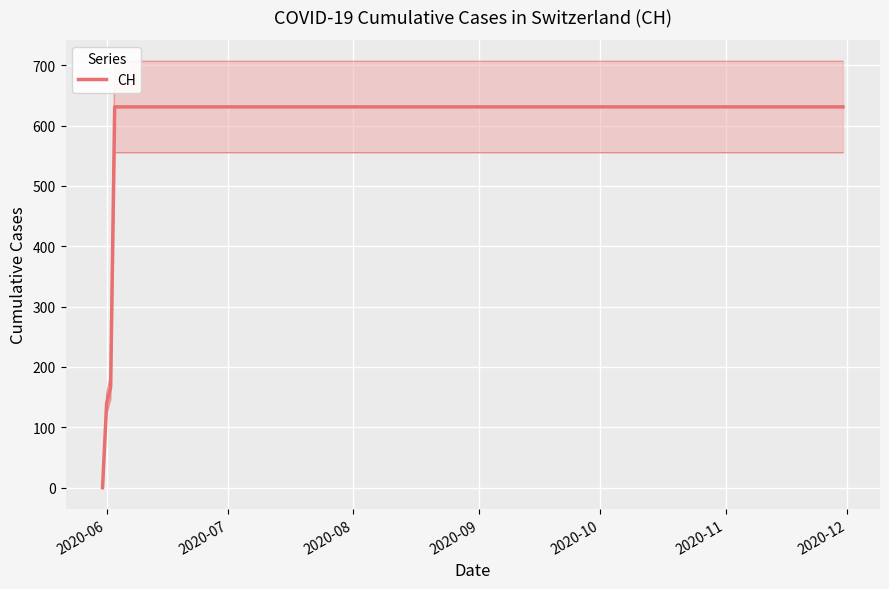

What is the average value?

547